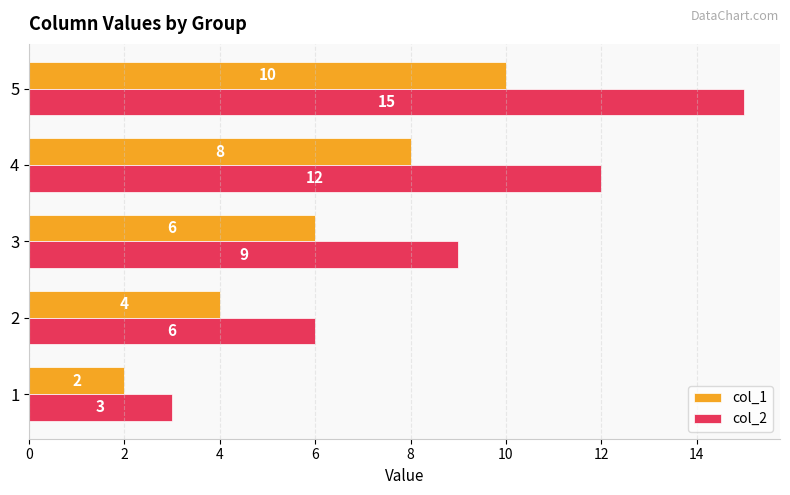

What is the sum of the col_2 values at 3 and 4?

21